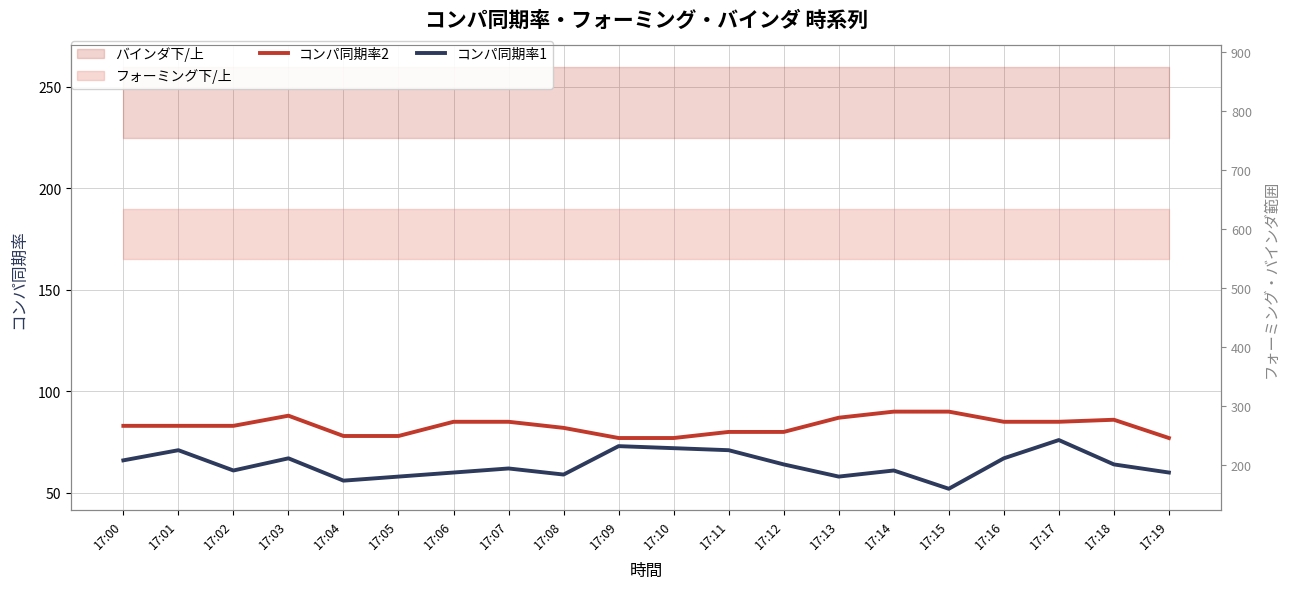

Reading left to right, transcribe all the data shown in this chart.

コンパ同期率2: 17:00=83	17:01=83	17:02=83	17:03=88	17:04=78	17:05=78	17:06=85	17:07=85	17:08=82	17:09=77	17:10=77	17:11=80	17:12=80	17:13=87	17:14=90	17:15=90	17:16=85	17:17=85	17:18=86	17:19=77
コンパ同期率1: 17:00=66	17:01=71	17:02=61	17:03=67	17:04=56	17:05=58	17:06=60	17:07=62	17:08=59	17:09=73	17:10=72	17:11=71	17:12=64	17:13=58	17:14=61	17:15=52	17:16=67	17:17=76	17:18=64	17:19=60